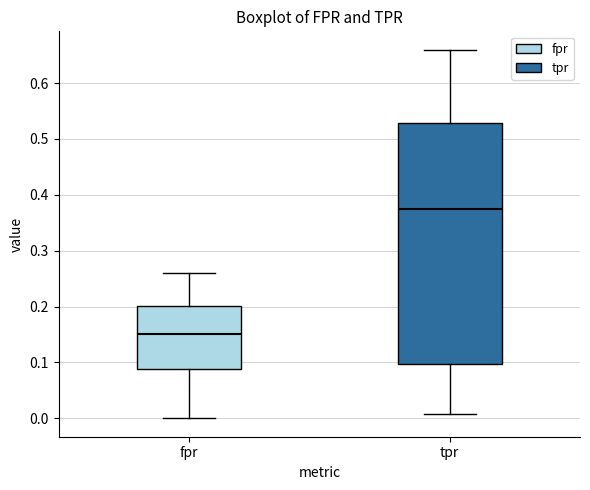

Which box has the highest median line?

tpr